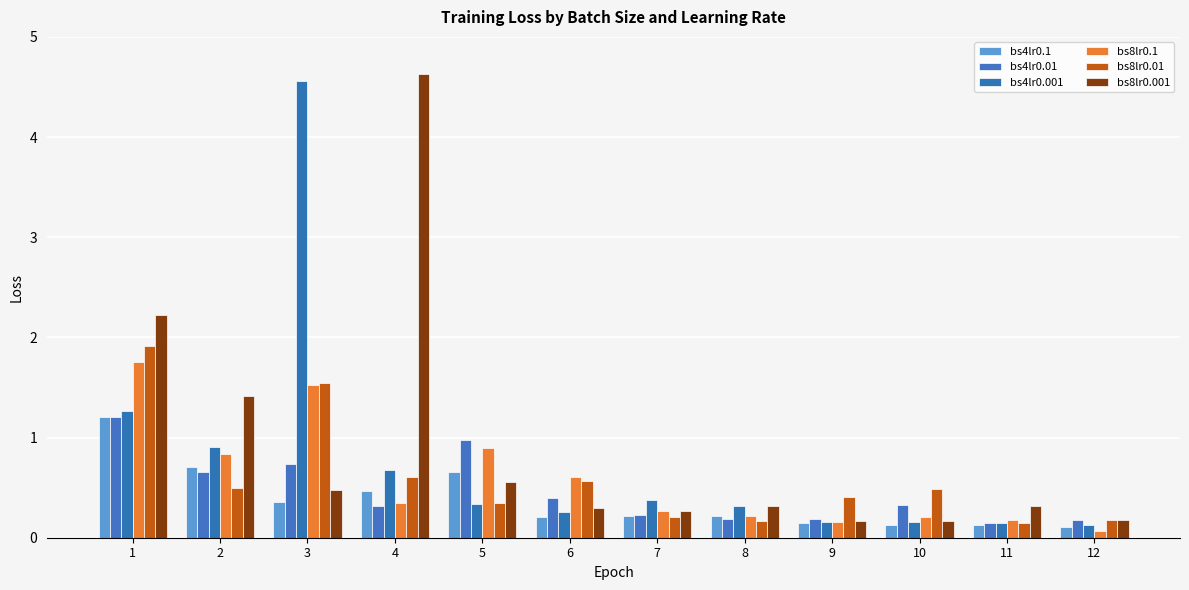

How many data points does each series have?

12